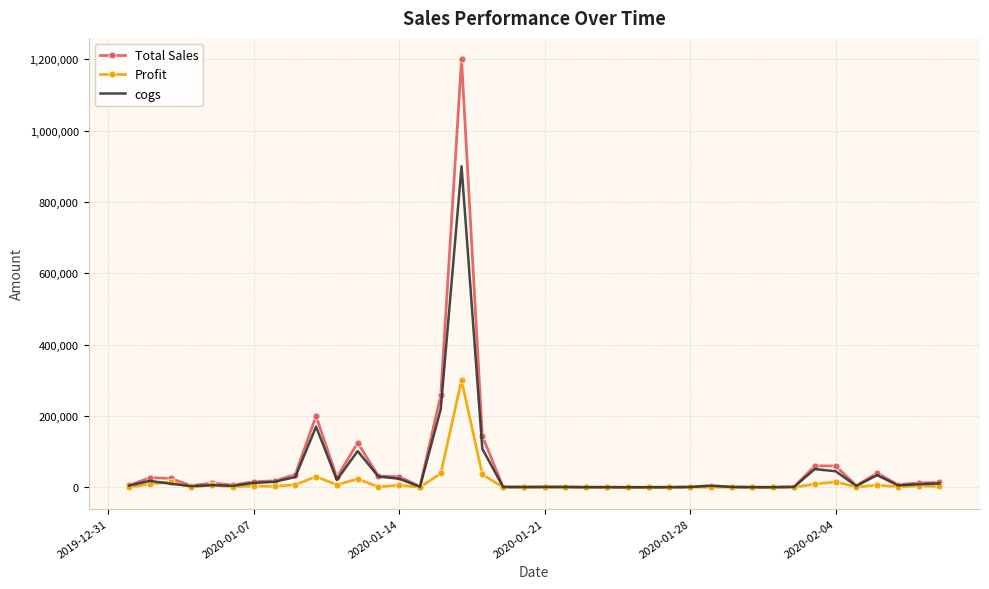

Rank the series by their maximum value, from highest to lowest.

Total Sales, cogs, Profit